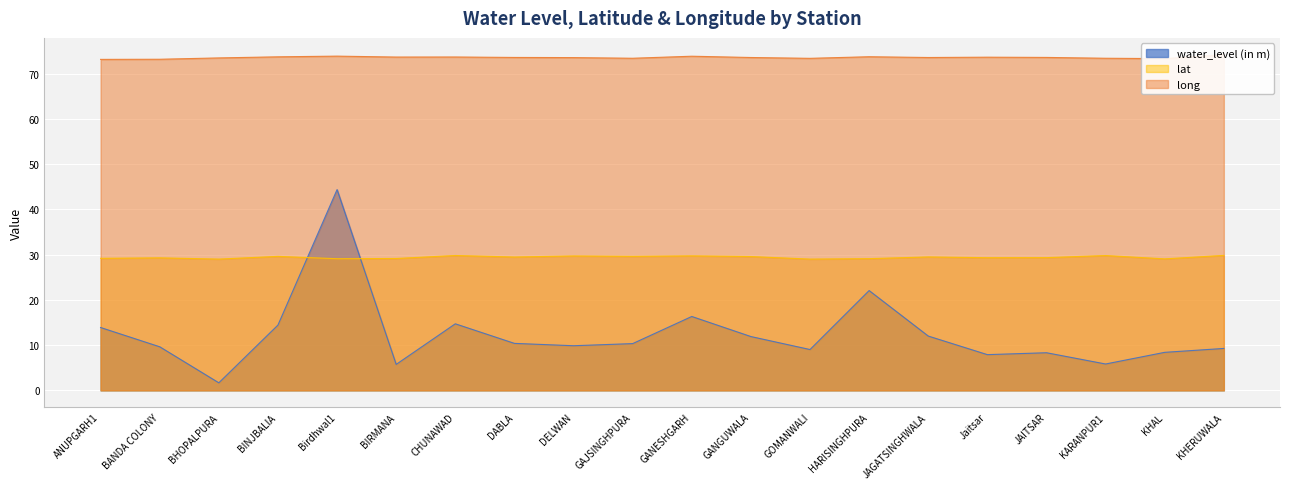

What is the highest value of the lat series?

29.8